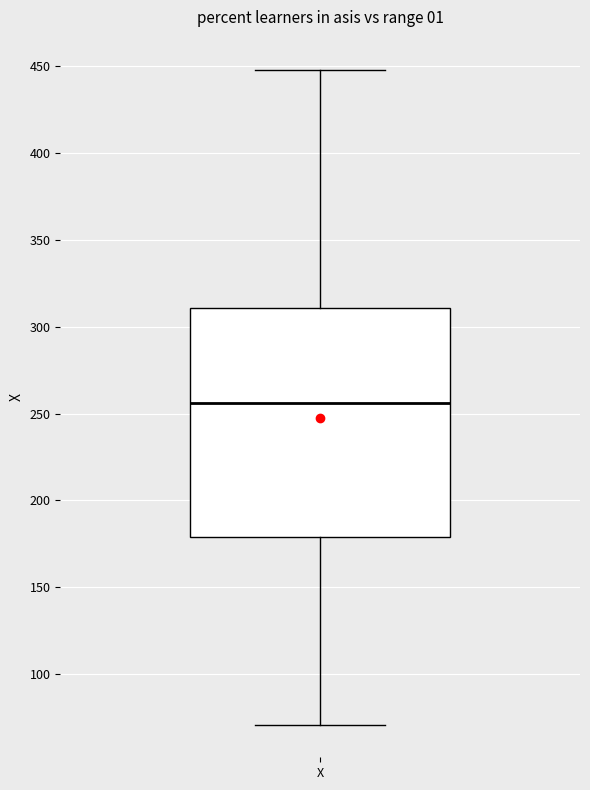

Where does the lower whisker of the box for X end on the y-axis? The values are not printed on the chart, so give them approximately, as read against the axis.

70